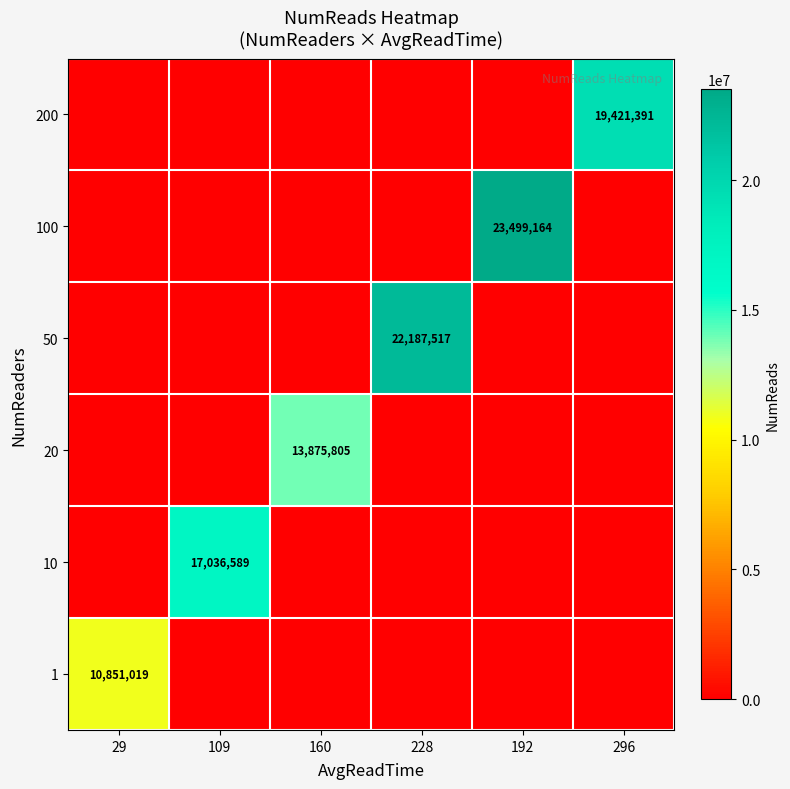

What is the spread (max minus min) of values at 192?

23499164